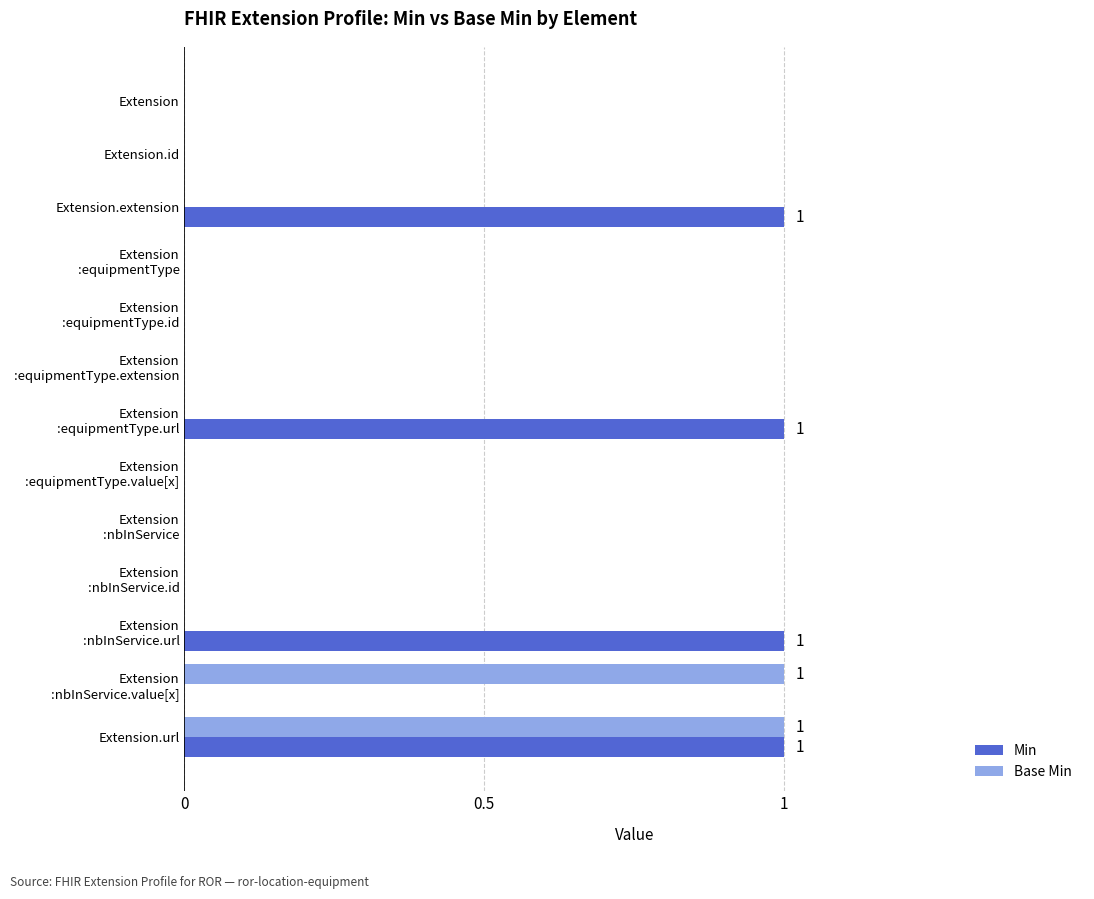

The value of Min at Extension.url is 1. True or false?

True